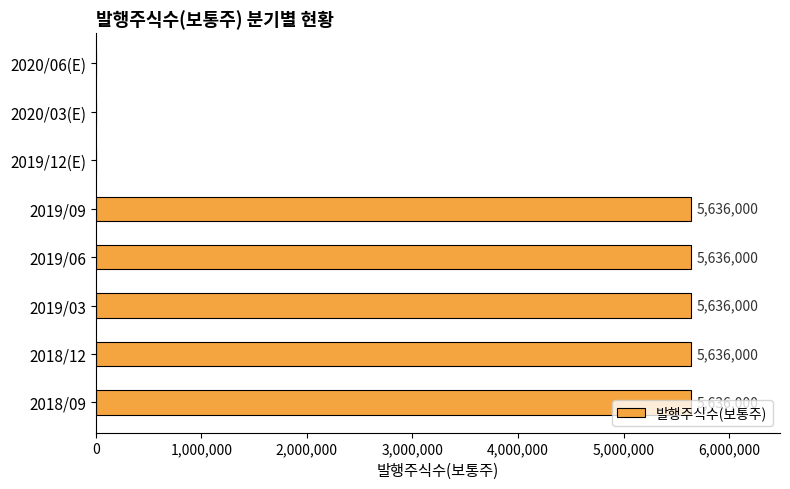

What is the change in value from 2019/06 to 2020/06(E)?

-5636000